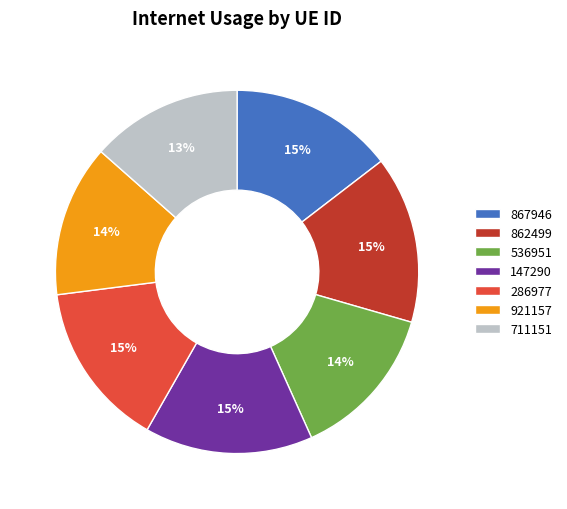

To the nearest percent, what is the average slice percentage?

14%